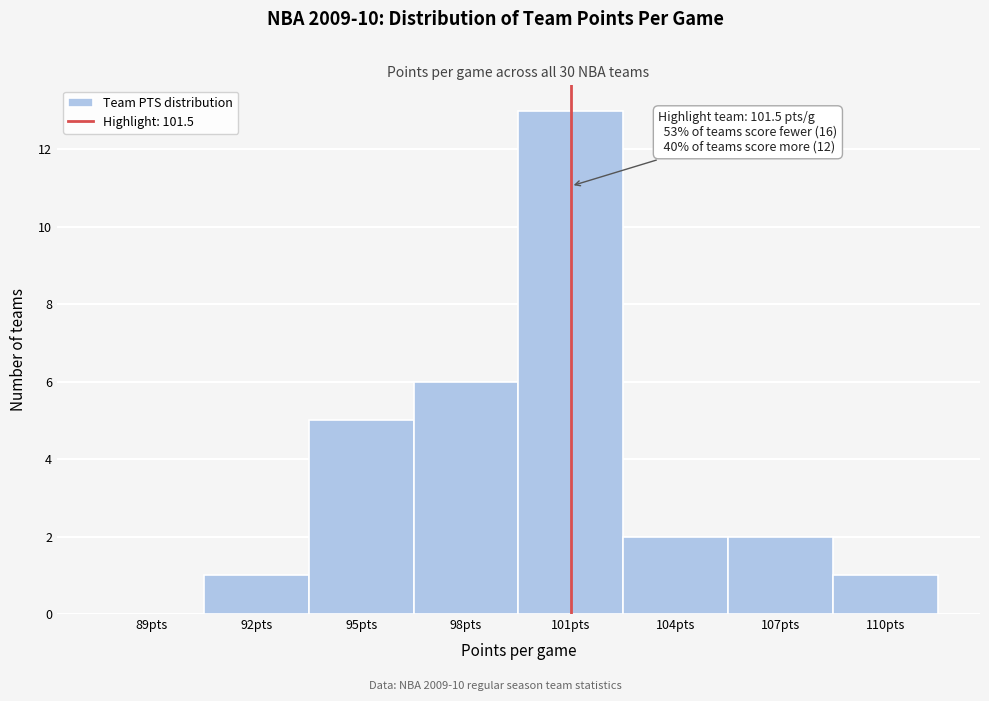

Reading right to left, extract all data points from this chart.

110pts=1	107pts=2	104pts=2	101pts=13	98pts=6	95pts=5	92pts=1	89pts=0